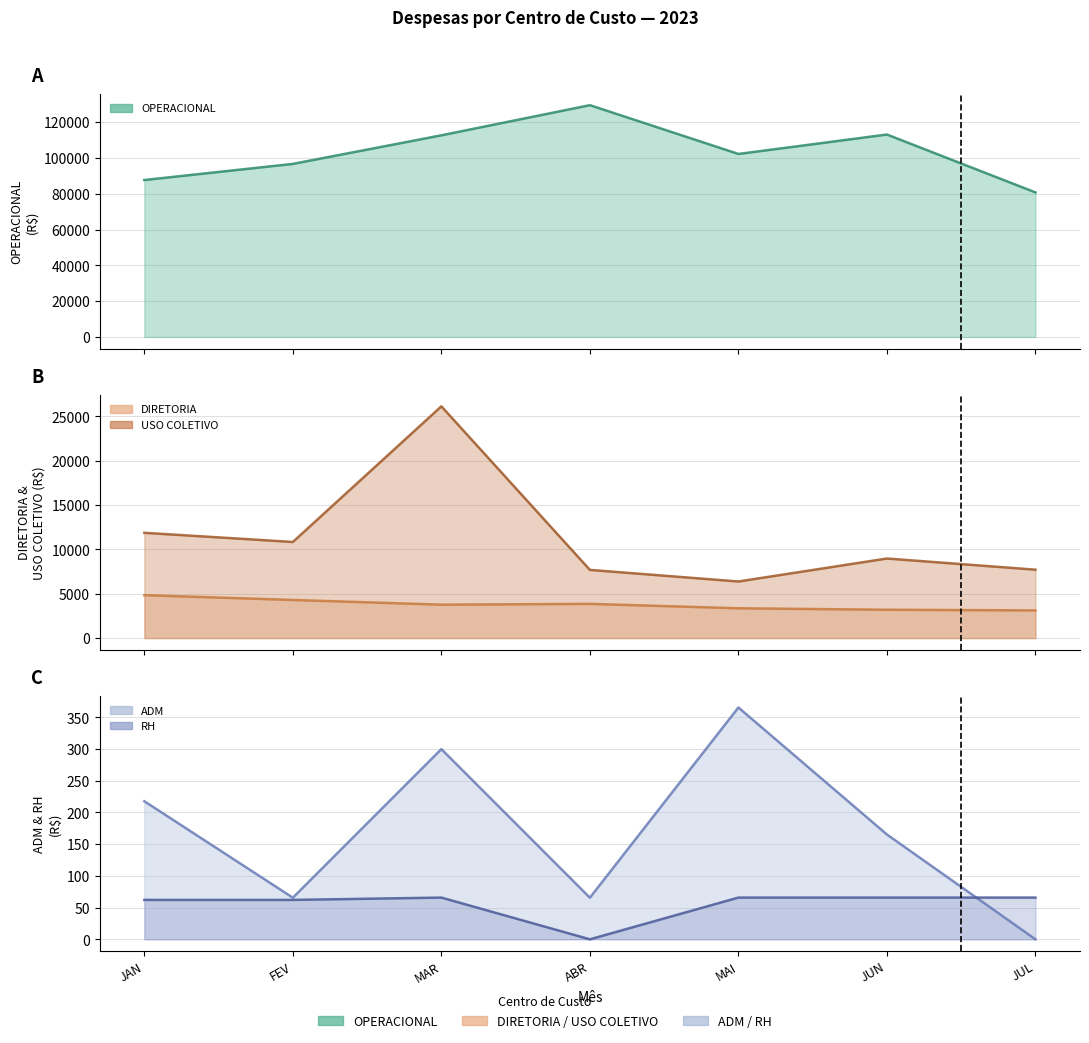

True or false: DIRETORIA and RH cross at least once.

False